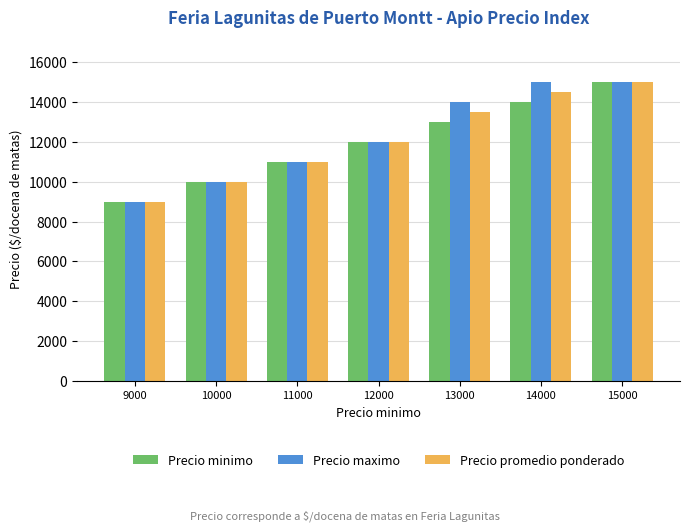

At which label does Precio promedio ponderado reach its peak?

15000